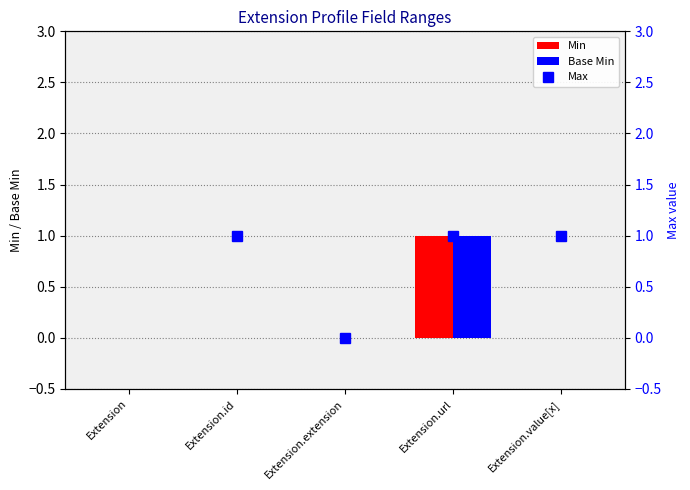

What is the value of the Max bar at the 4th from the left?

1